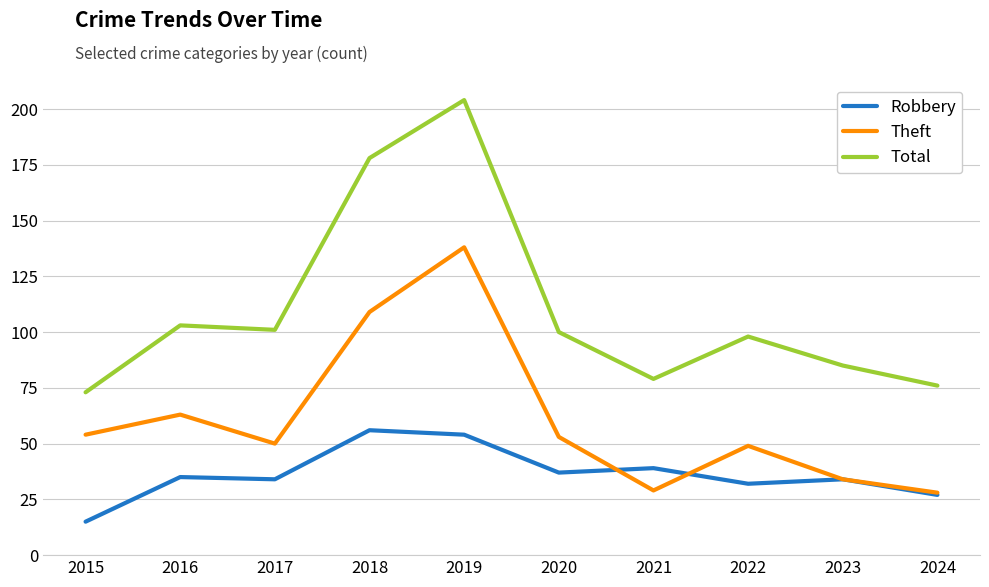

True or false: Total and Theft cross at least once.

False